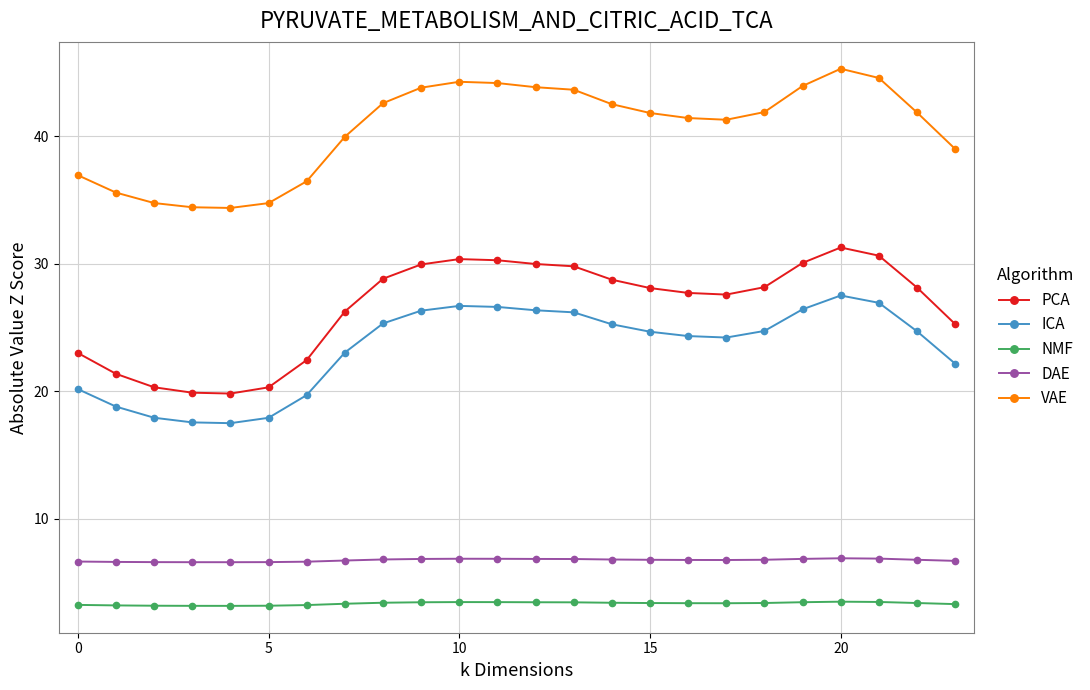

What is the difference between the second highest and second lowest values in the PCA series?

10.7